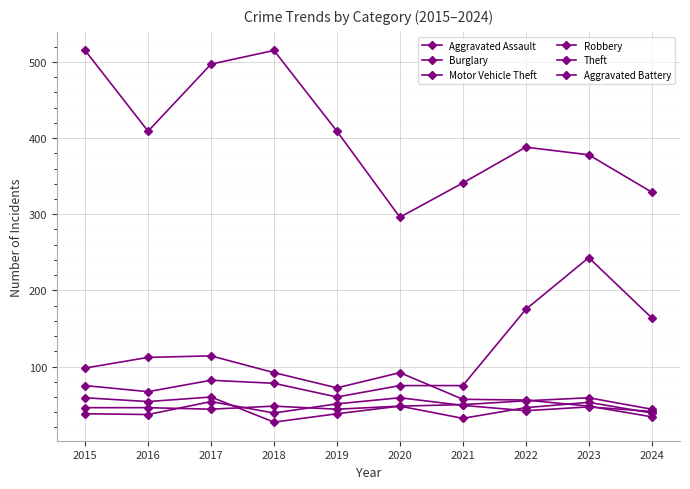

How many values in the Robbery series are below 48?

5